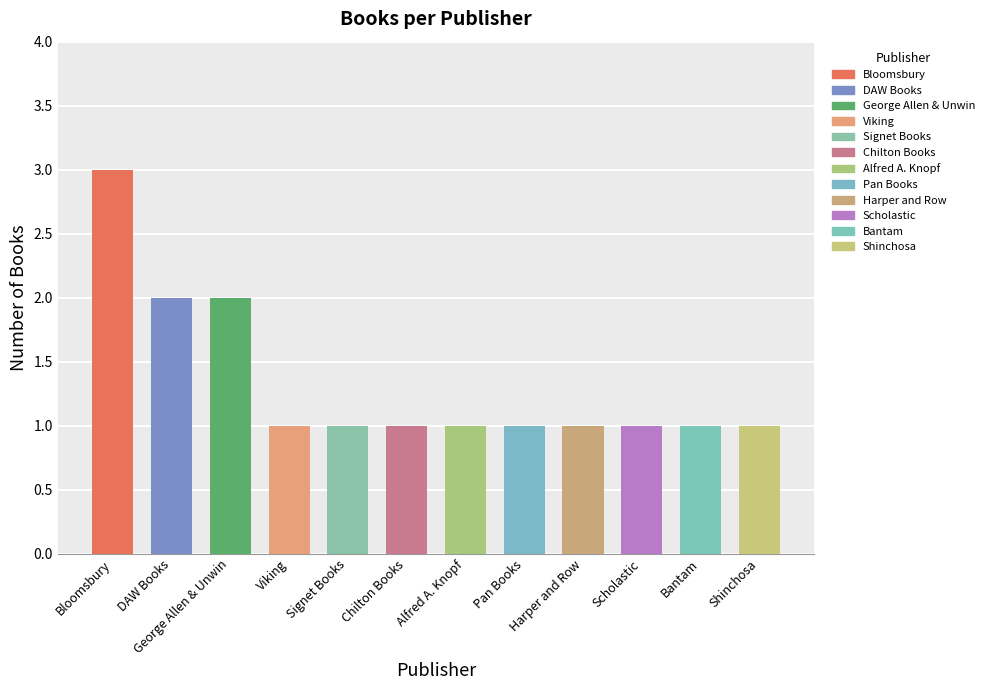

What value does the data have at Bloomsbury?

3